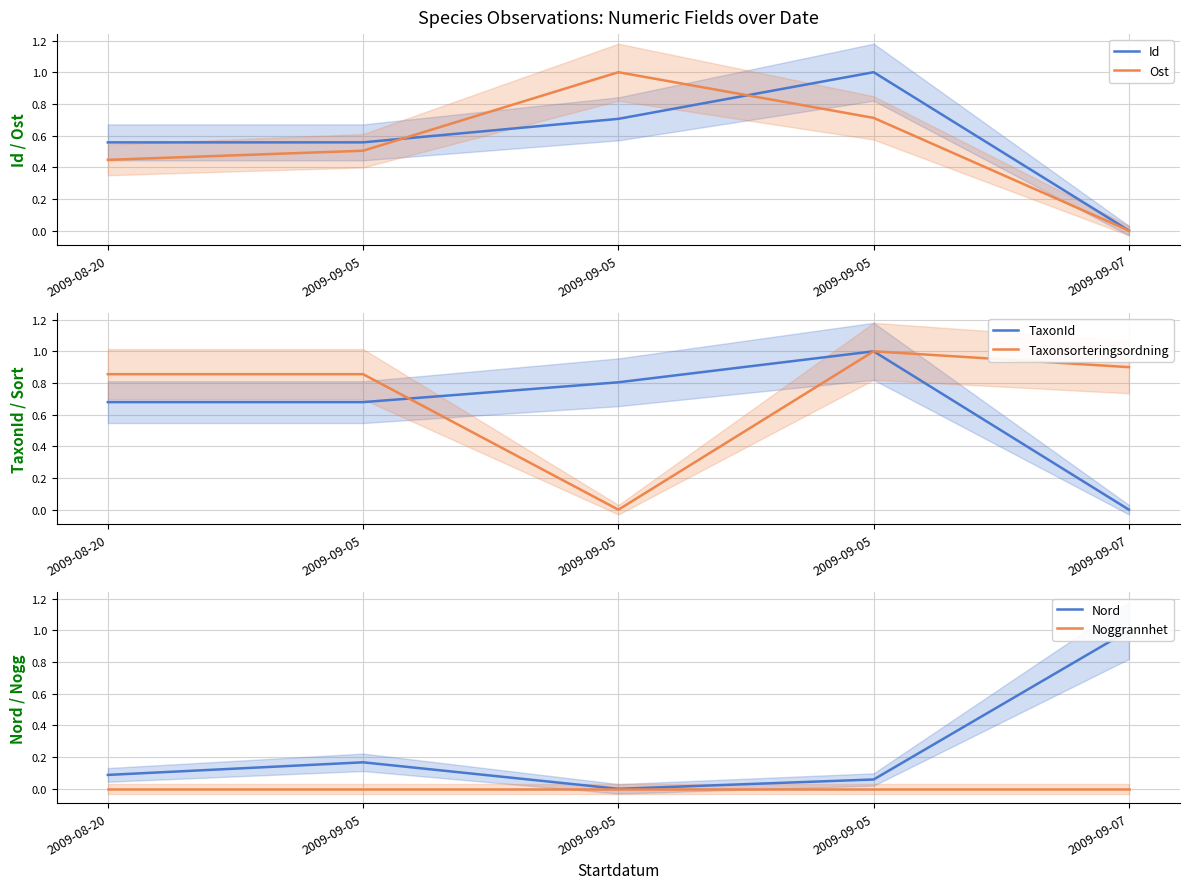

True or false: Taxonsorteringsordning and TaxonId cross at least once.

True